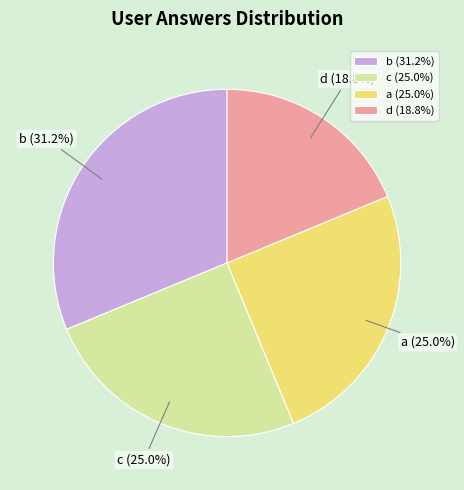

What is the ratio of the value at c to the value at a?

1.0